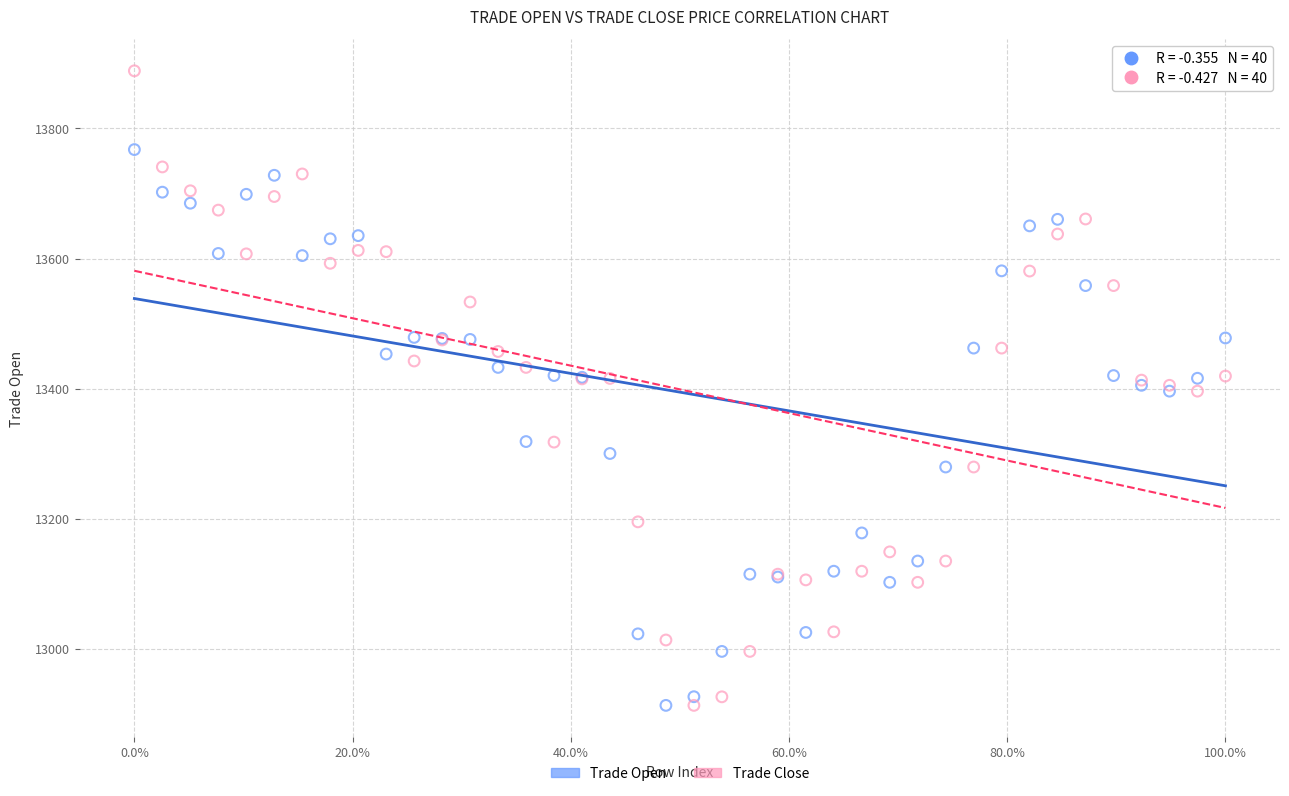

Which series reaches the maximum Y coordinate?

Trade Close